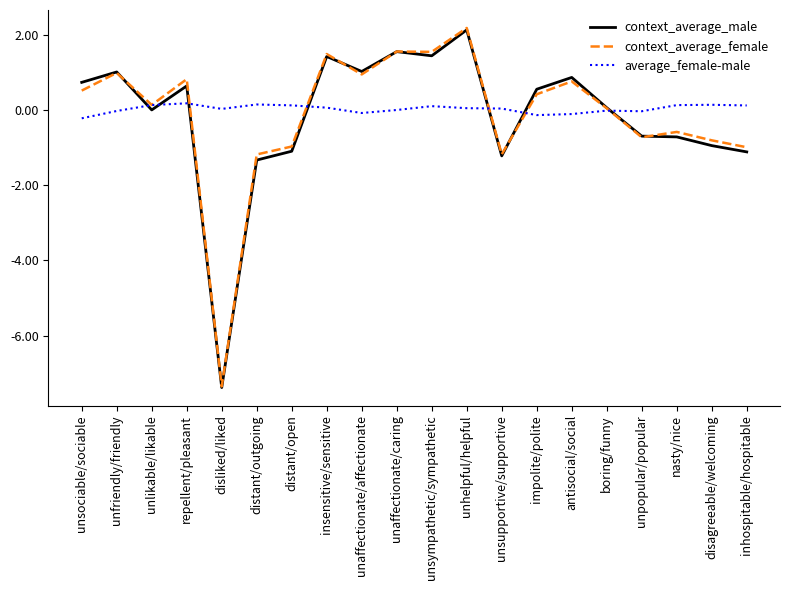

At which category does context_average_male reach its first local peak?

unfriendly/friendly